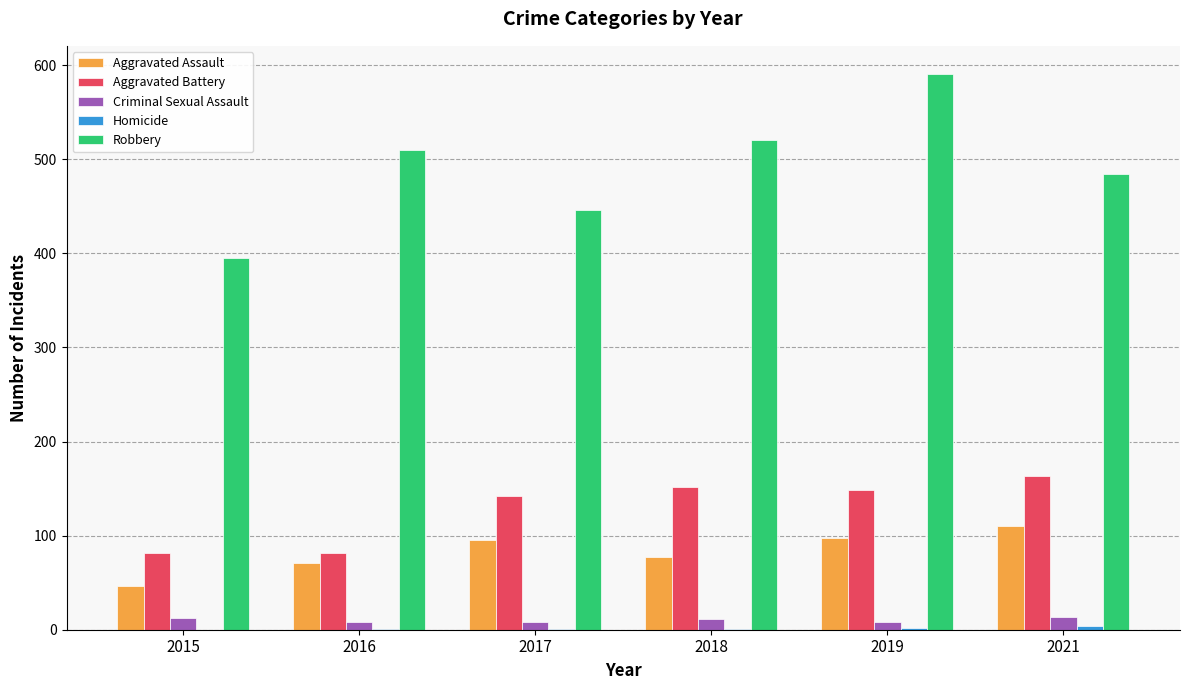

Which series has the largest range (max minus min)?

Robbery